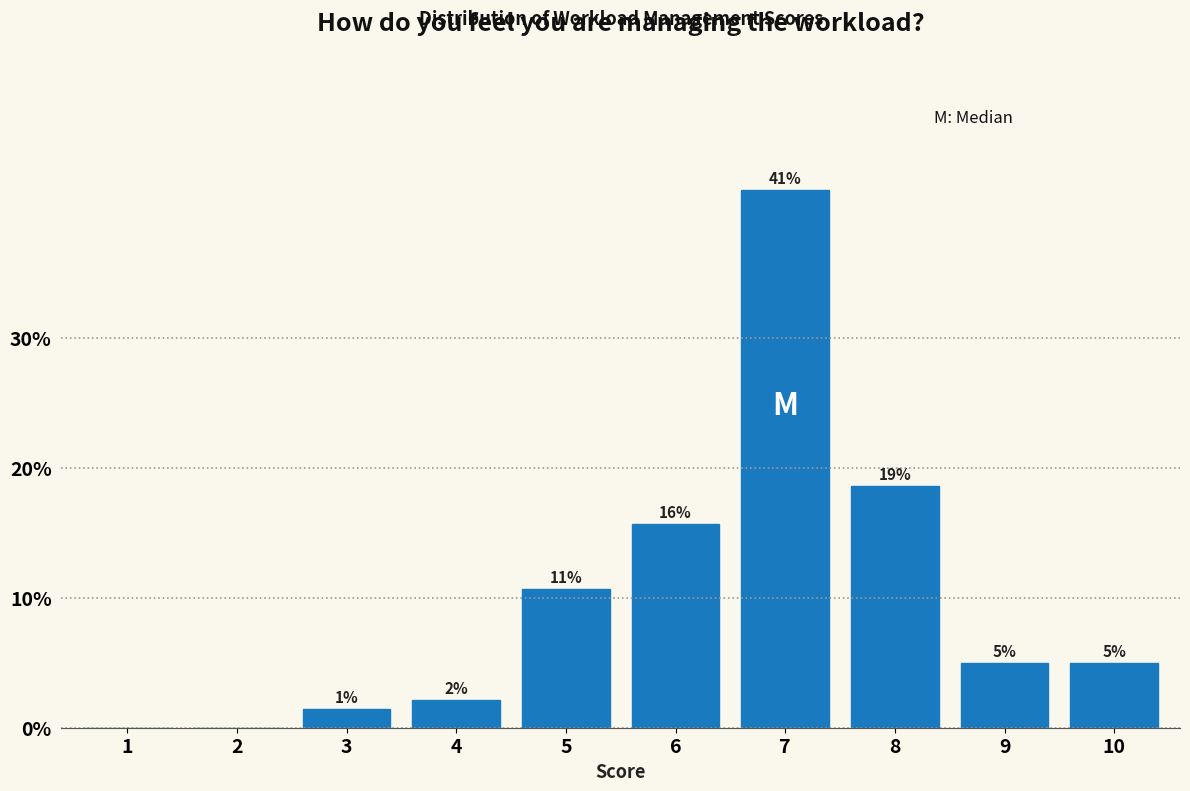

Are the bars horizontal?

No